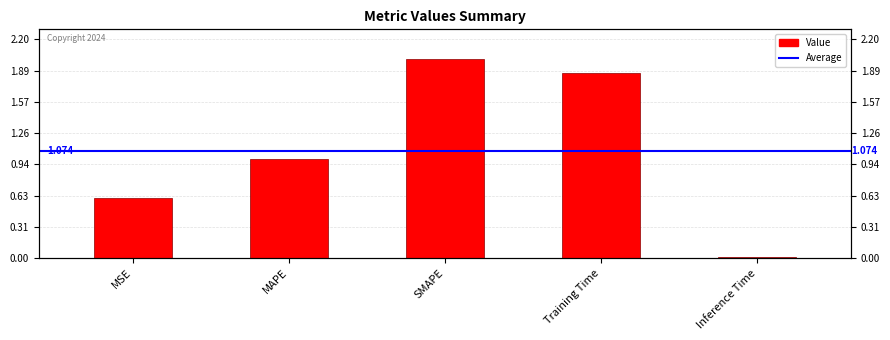

Reading right to left, transcribe all the data shown in this chart.

Inference Time=0.0	Training Time=1.9	SMAPE=2.0	MAPE=1.0	MSE=0.6